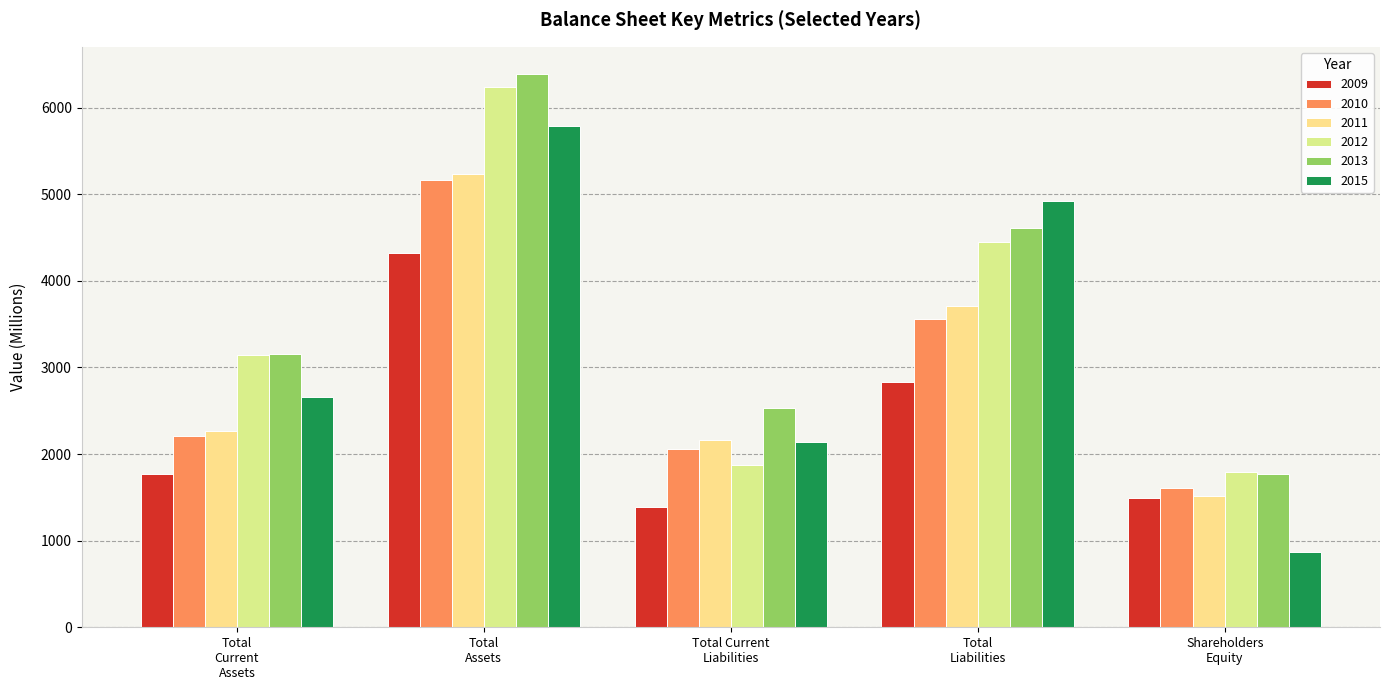

Are the bars horizontal?

No